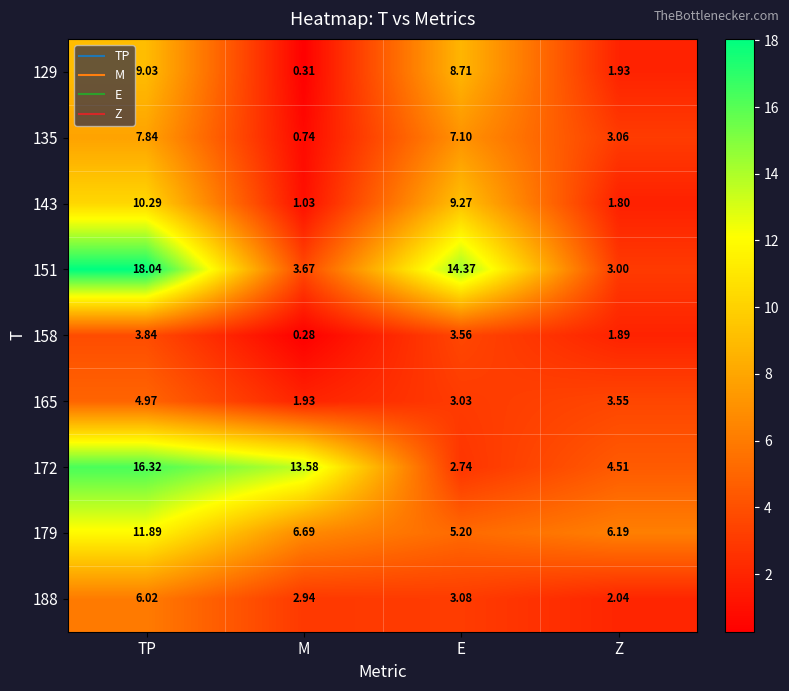

Rank the series by their maximum value, from lowest to highest.

158, 165, 188, 135, 129, 143, 179, 172, 151